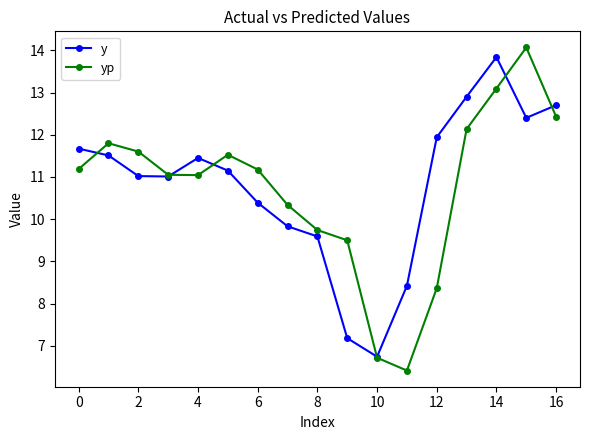

What is the minimum value for yp?

6.4